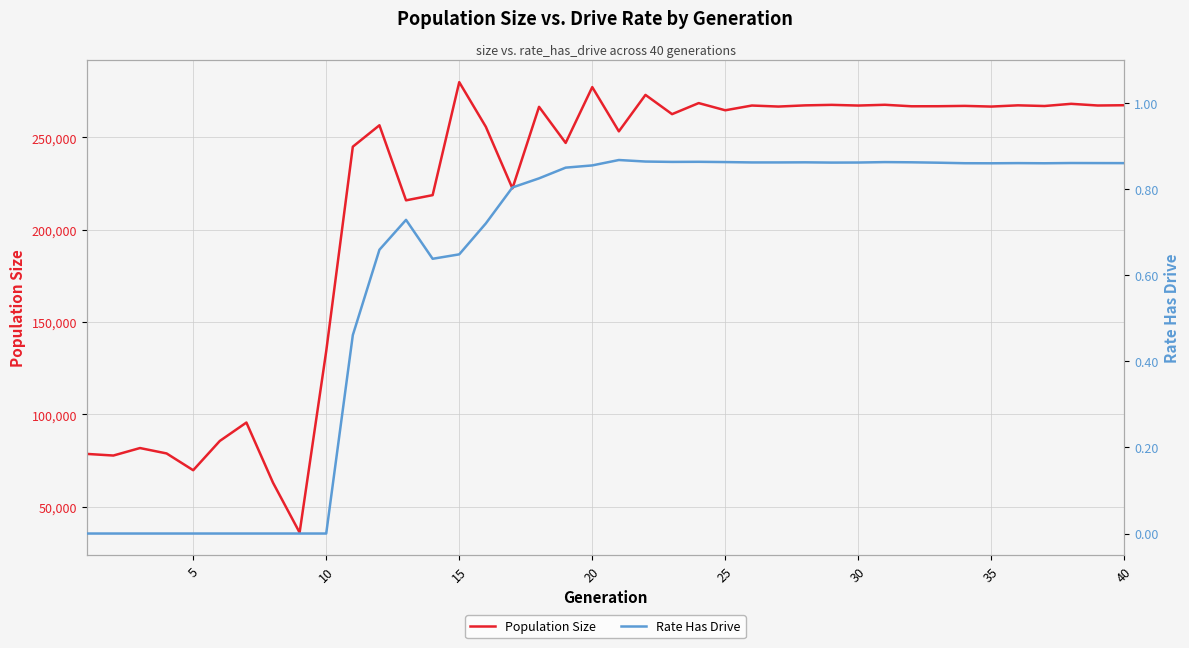

In Rate Has Drive, how many points are lower than both neighbors (excluding endpoints)?

6